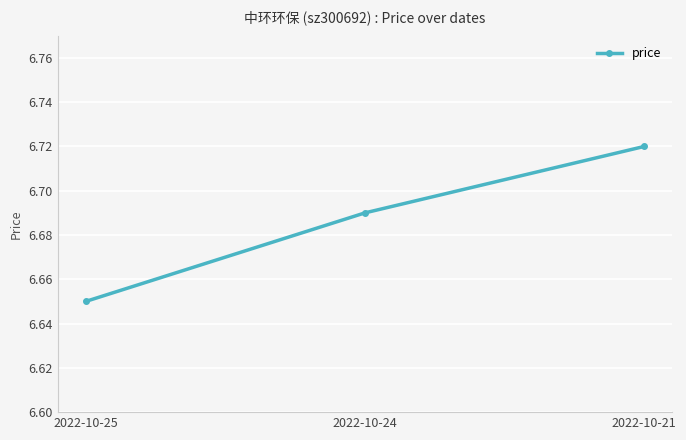

Which label corresponds to the smallest value in the chart?

2022-10-25